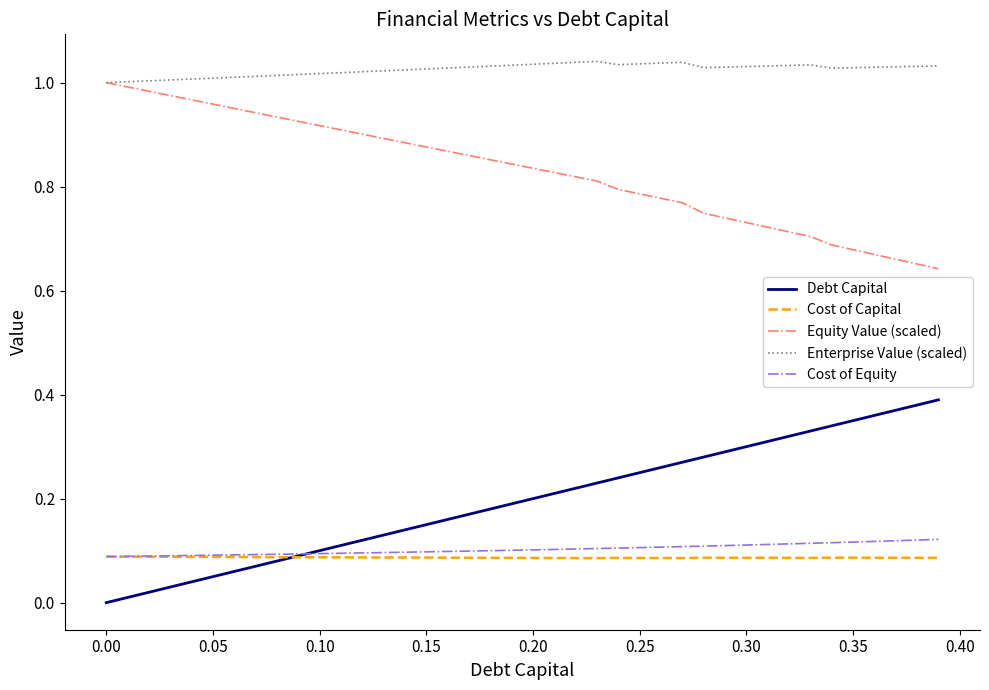

True or false: Debt Capital and Enterprise Value (scaled) cross at least once.

False